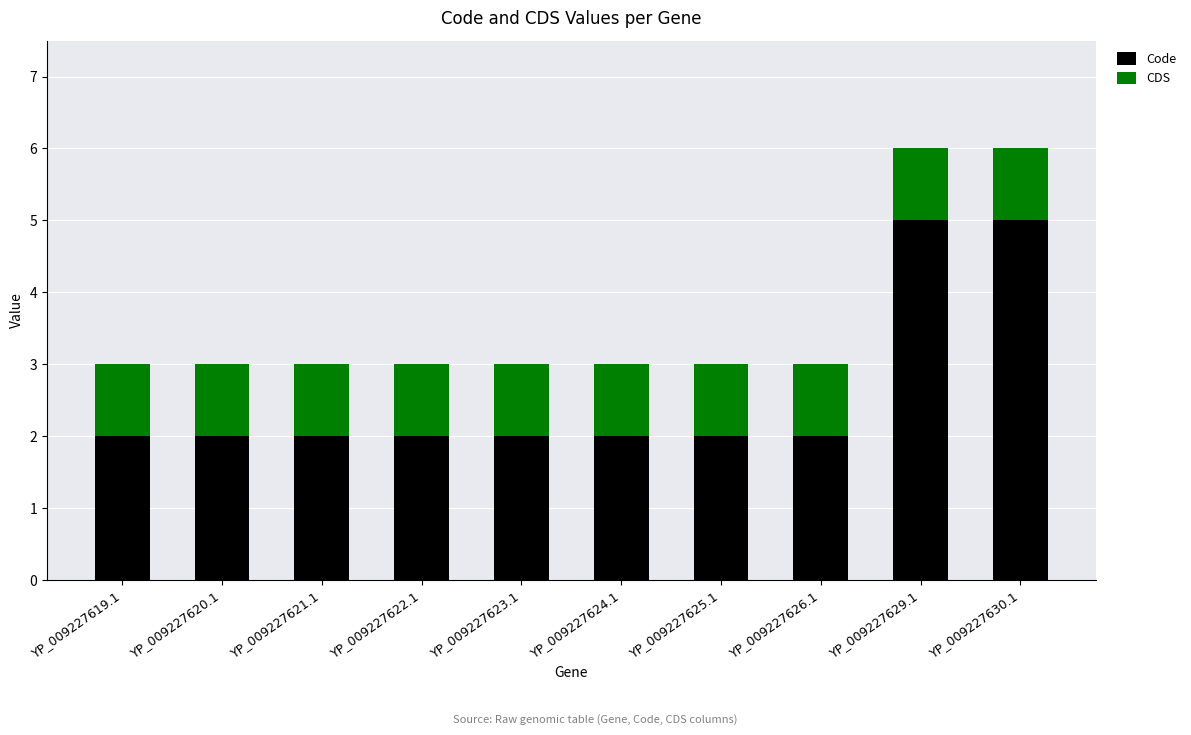

What is the sum of the Code values at YP_009227626.1 and YP_009227620.1?

4